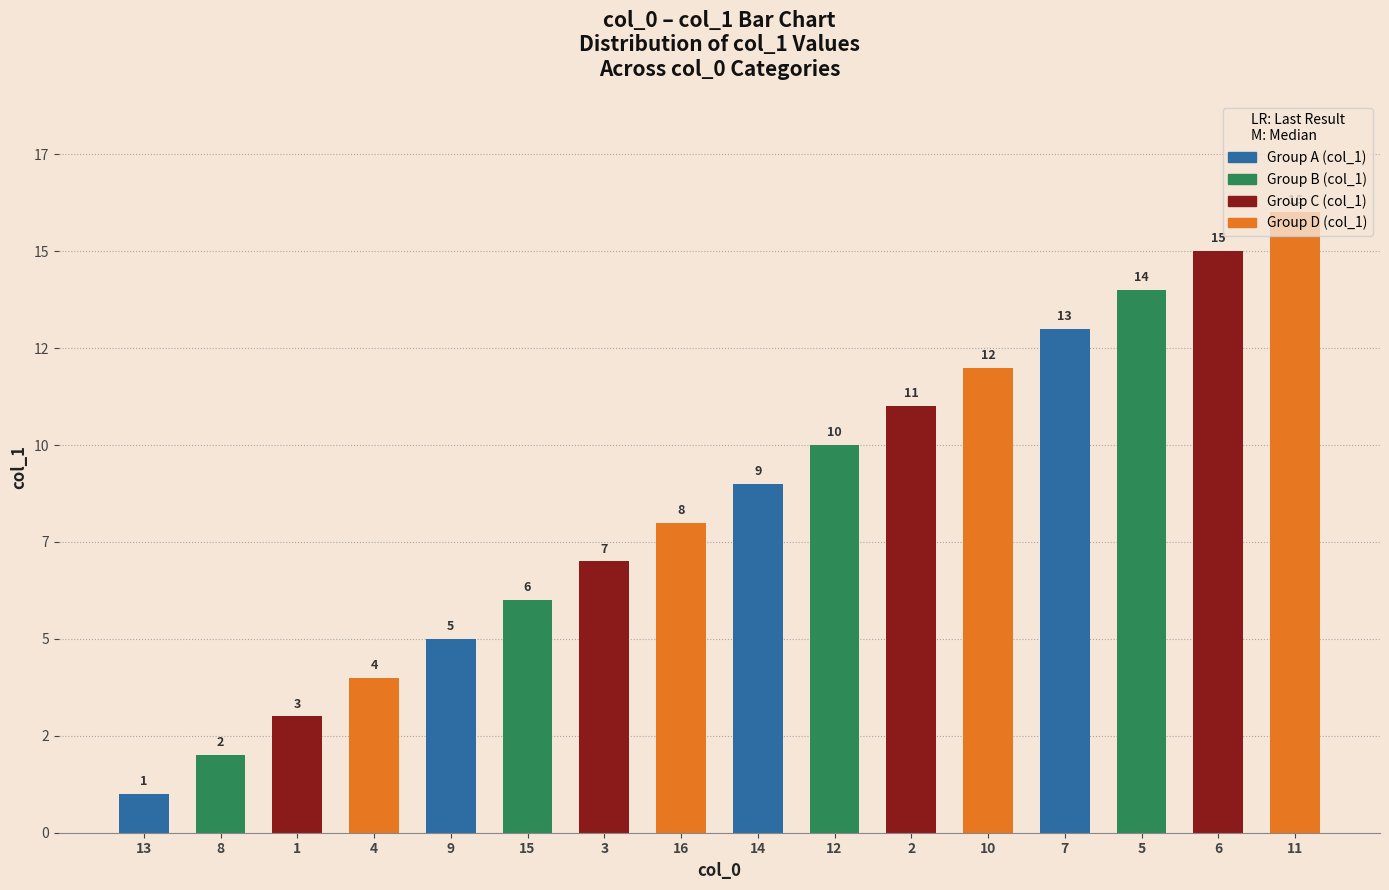

Are the bars horizontal?

No